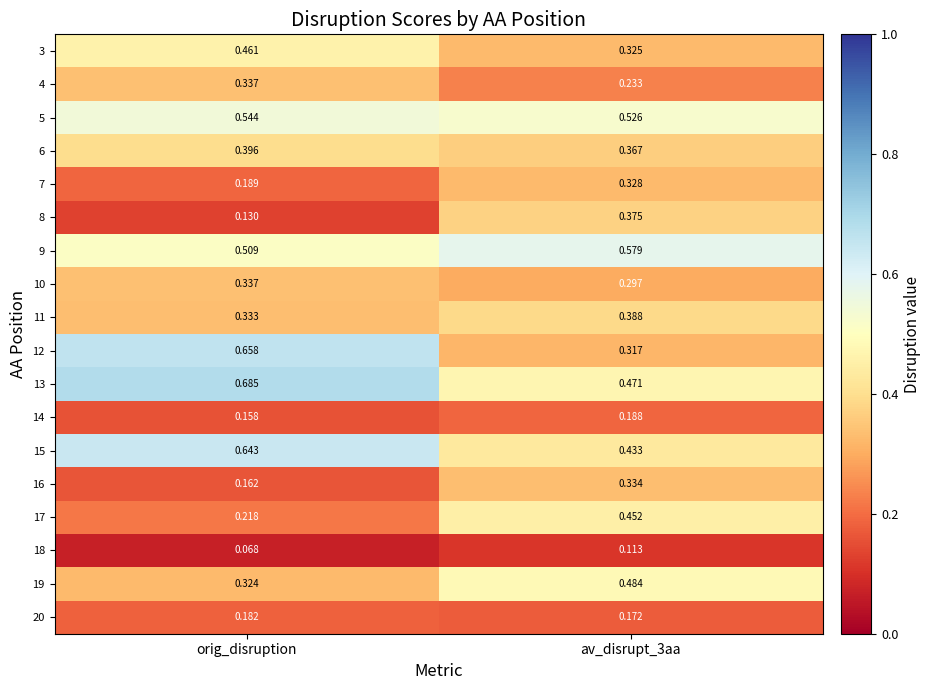

Which category has the lowest value in the 19 series?

orig_disruption